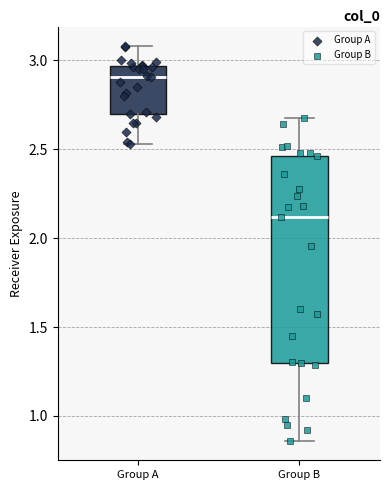

Where does the median line of the box for Group A sit on the y-axis? The values are not printed on the chart, so give them approximately, as read against the axis.

2.90